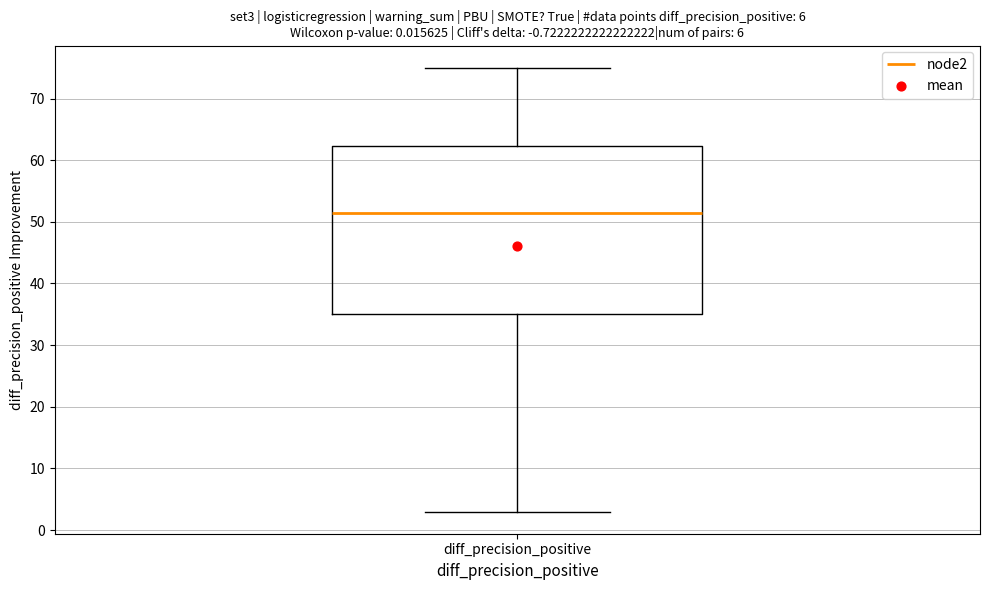

Where is the upper edge of the box for diff_precision_positive on the y-axis? The values are not printed on the chart, so give them approximately, as read against the axis.

62